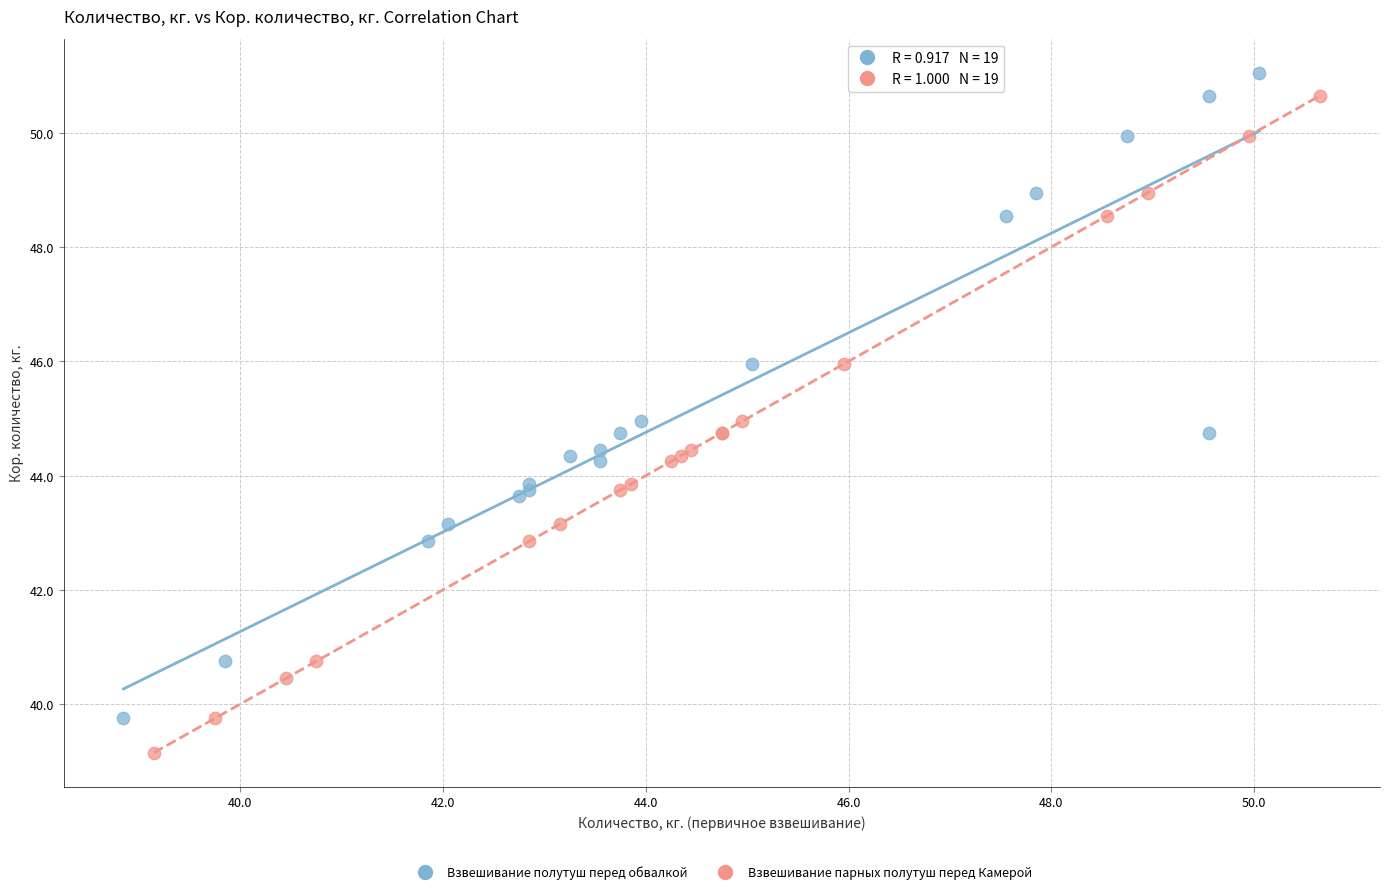

Which series contains the lowest Y value?

Взвешивание парных полутуш перед Камерой